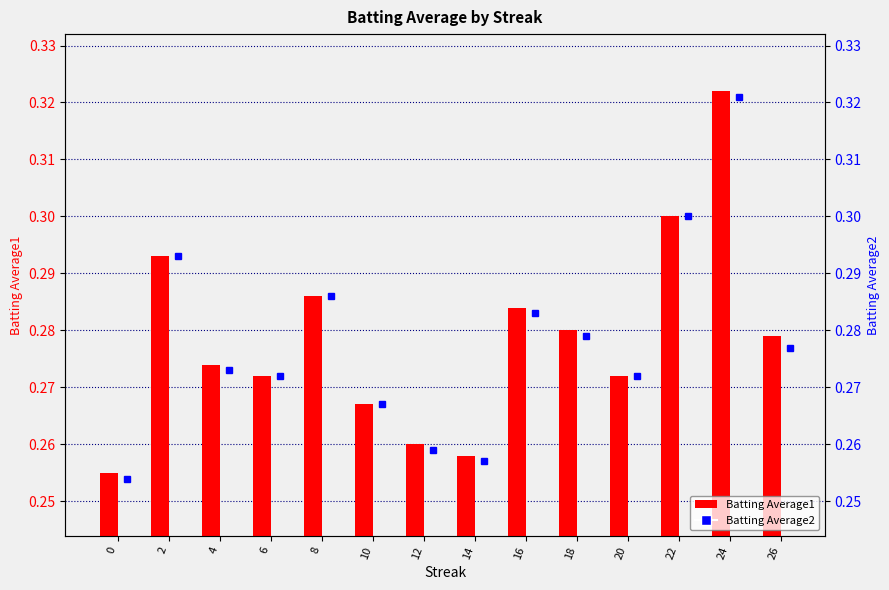

The value of Batting Average2 at 12 is 0.3. True or false?

True